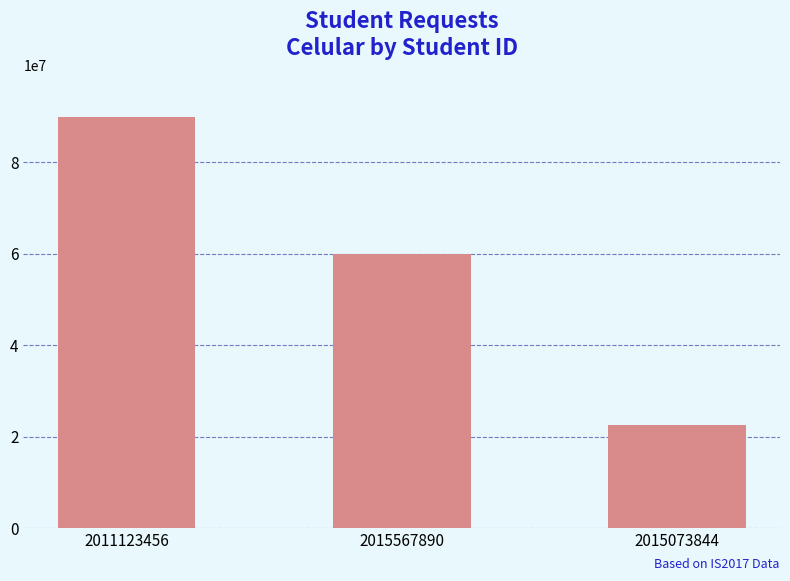

What value does the data have at 2011123456?

89999999